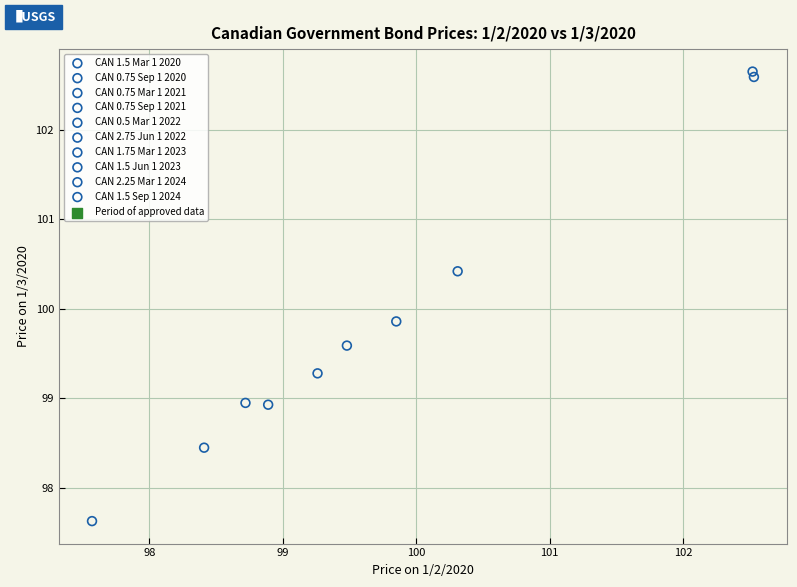

Which series contains the lowest Y value?

CAN 0.5 Mar 1 2022